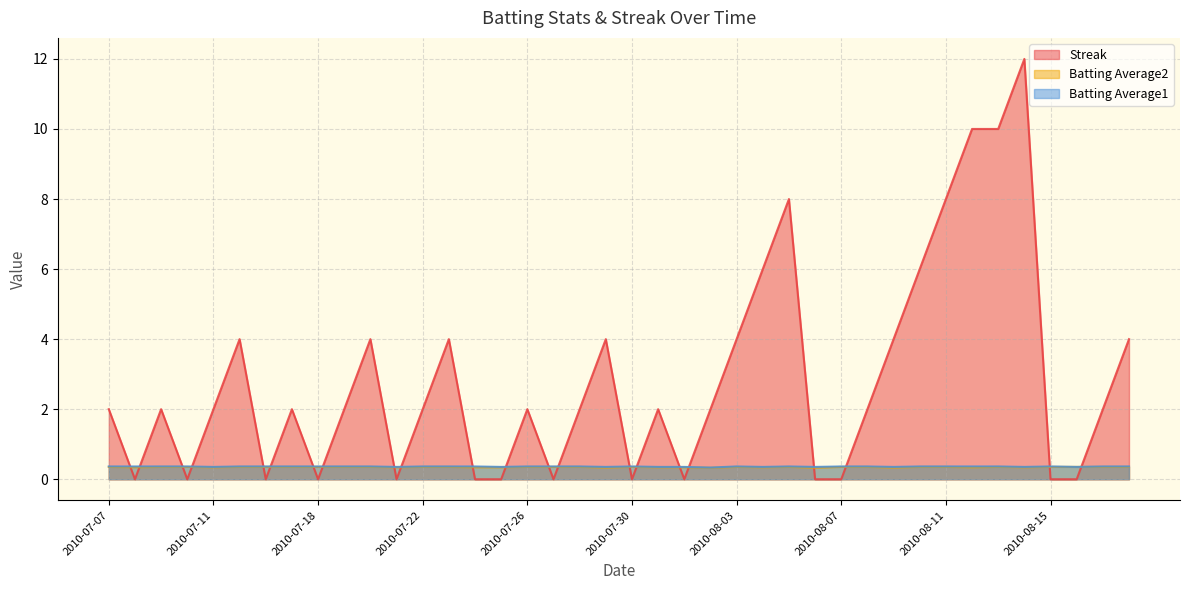

What is the sum of the Batting Average2 values at 2010-08-18 and 2010-07-10?

0.7